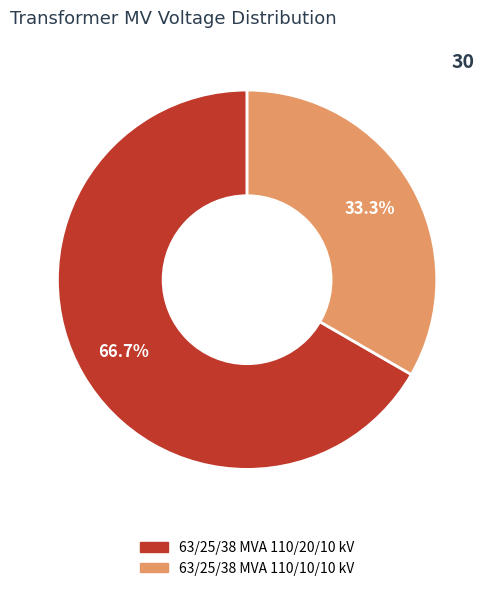

Rank the categories by value from lowest to highest.

63/25/38 MVA 110/10/10 kV, 63/25/38 MVA 110/20/10 kV